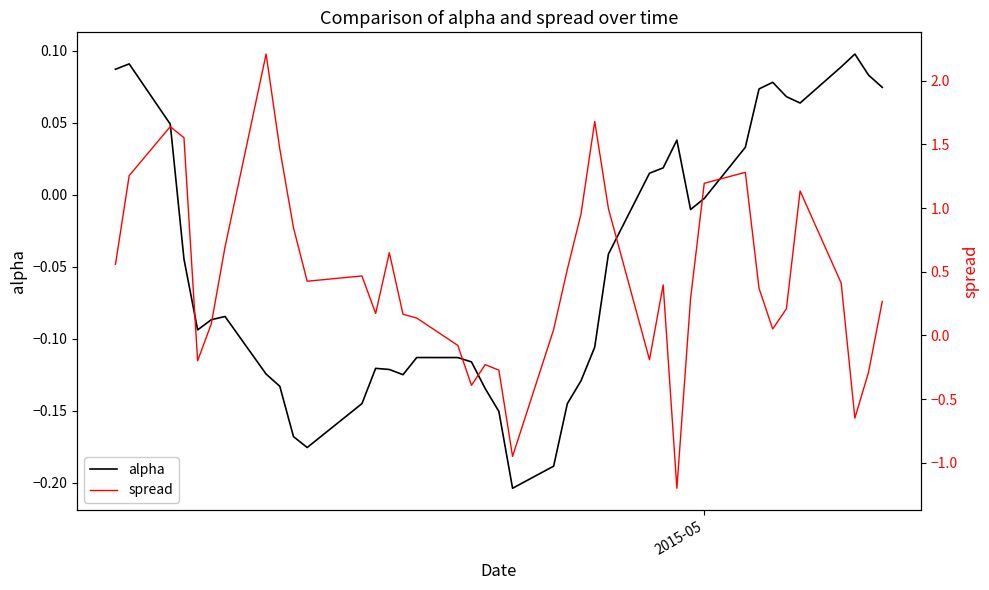

What is the difference between the second highest and second lowest values in the alpha series?

0.3